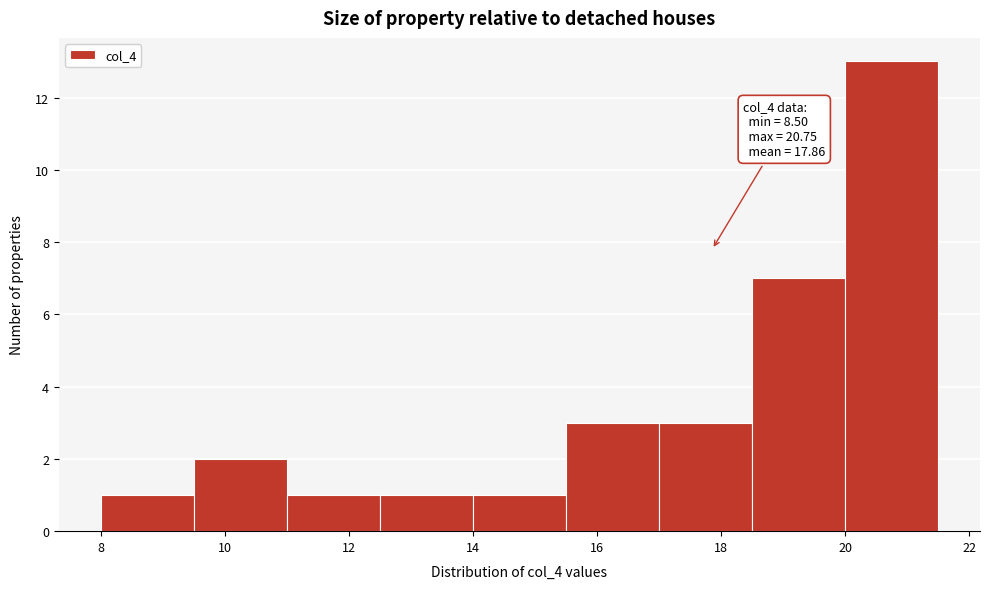

Over which range of the x-axis is the bar tallest?

20.0 to 21.5